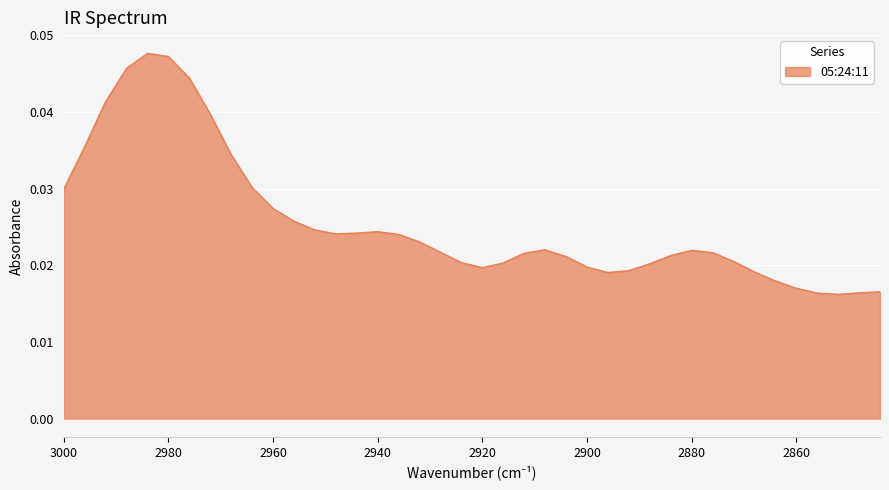

Rank the categories by value from lowest to highest.

2852, 2856, 2848, 2844, 2860, 2864, 2896, 2868, 2892, 2920, 2900, 2888, 2916, 2924, 2872, 2904, 2884, 2912, 2876, 2928, 2880, 2908, 2932, 2936, 2948, 2944, 2940, 2952, 2956, 2960, 3000, 2964, 2968, 2996, 2972, 2992, 2976, 2988, 2980, 2984